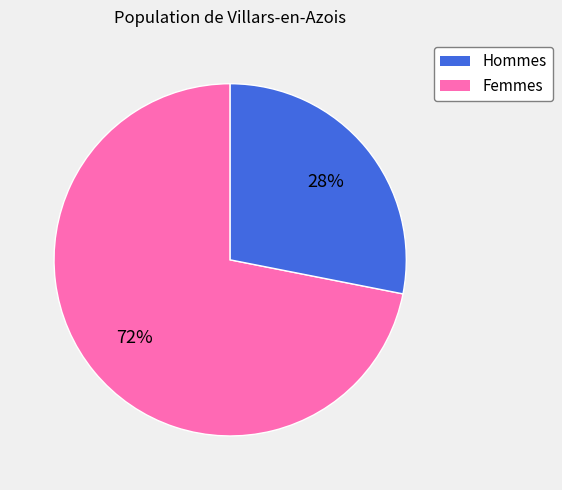

Between Femmes and Hommes, which is larger?

Hommes